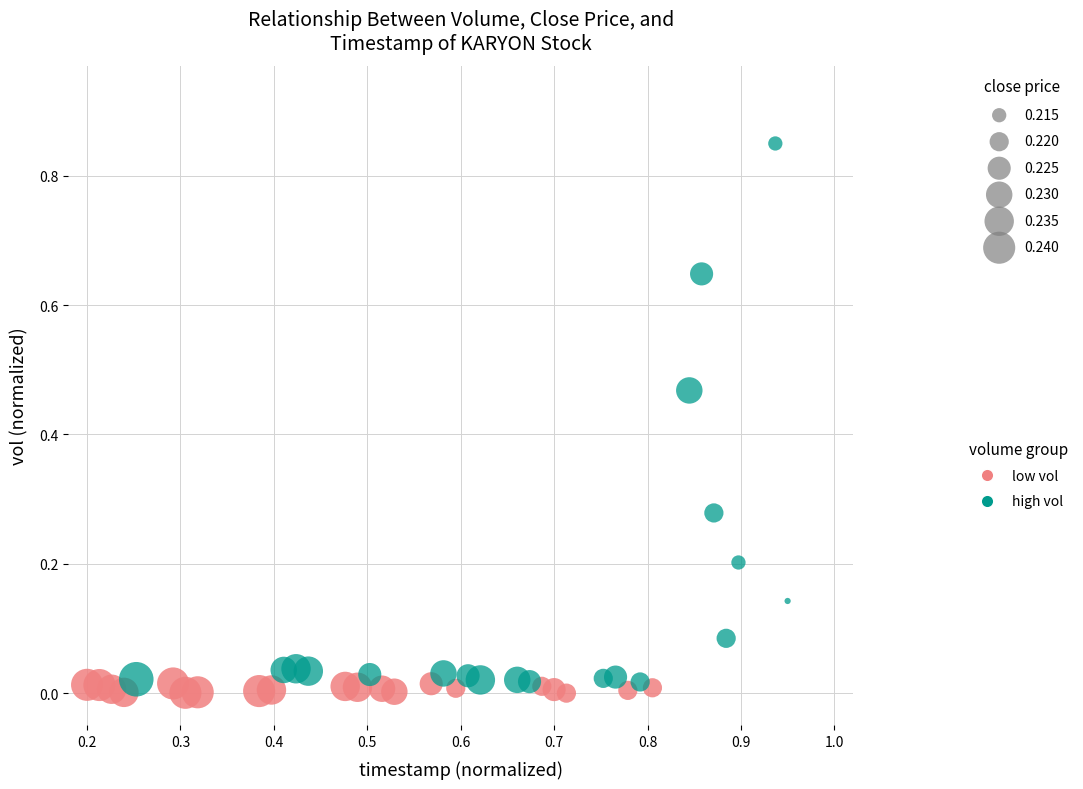

Which series has the widest spread of Y values?

high vol